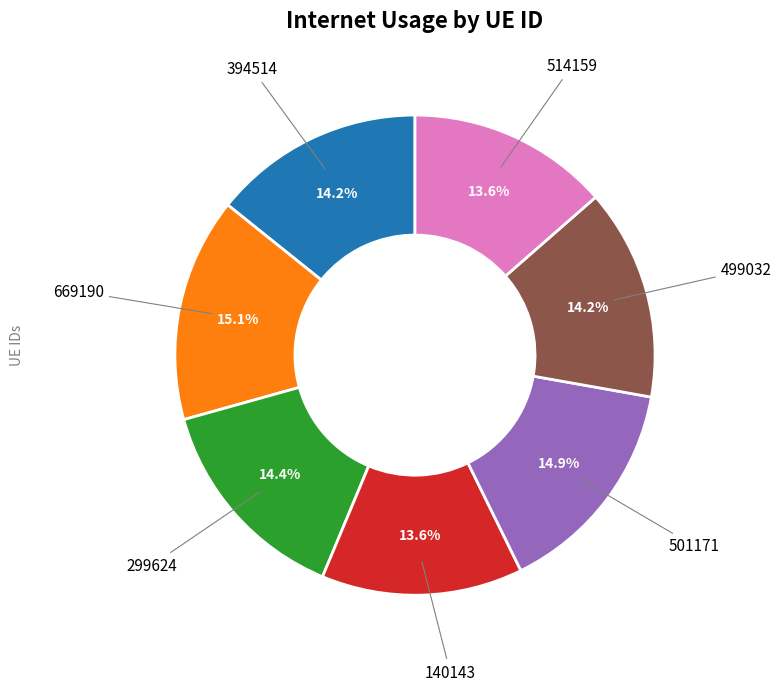

How many slices are in this pie chart?

7